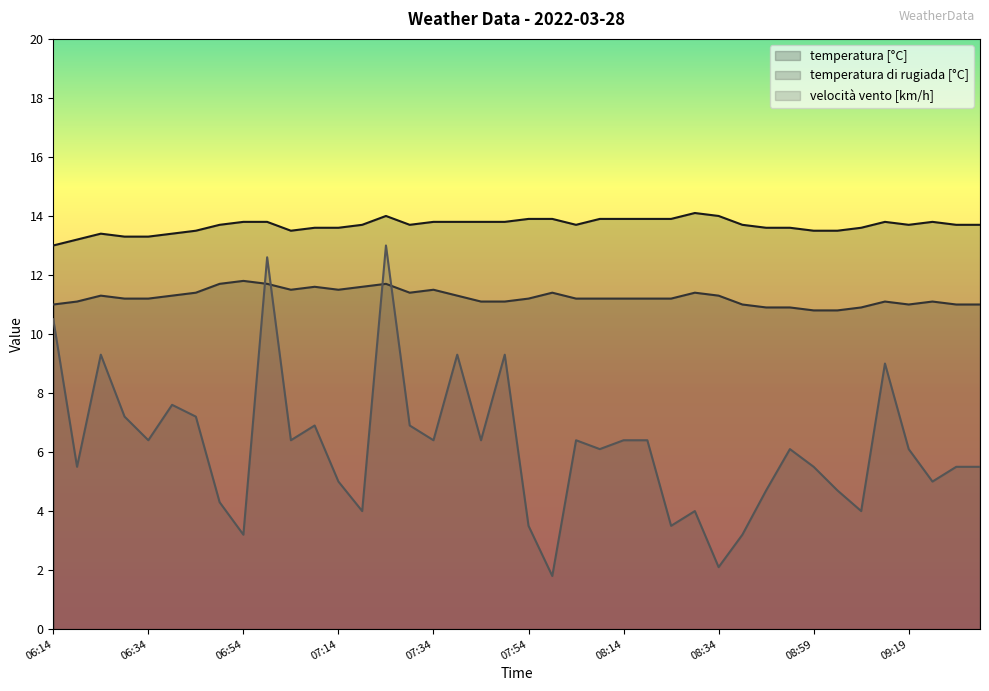

Which series has the largest range (max minus min)?

velocità vento [km/h]